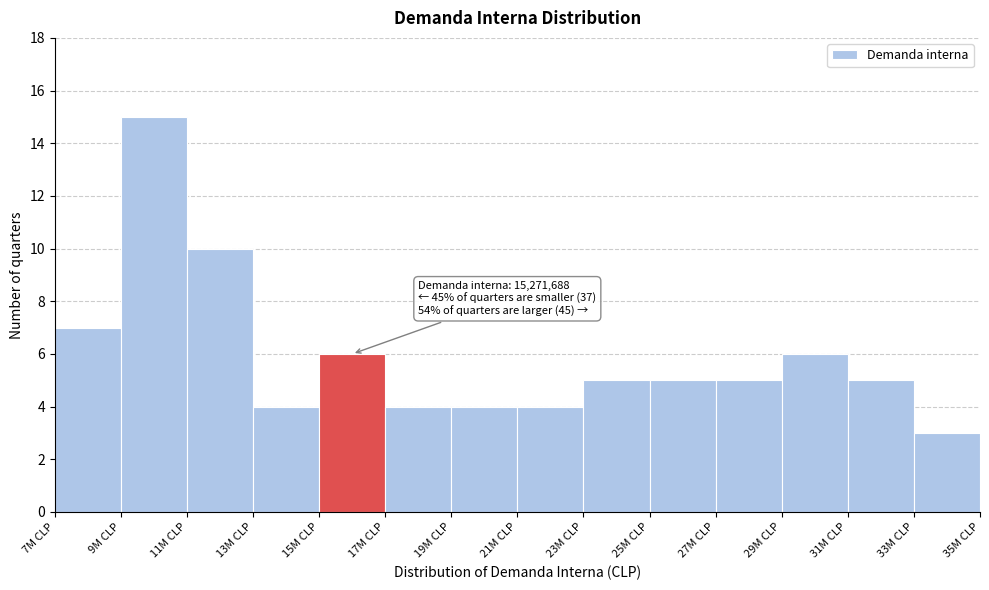

Reading right to left, extract all data points from this chart.

3	5	6	5	5	5	4	4	4	6	4	10	15	7